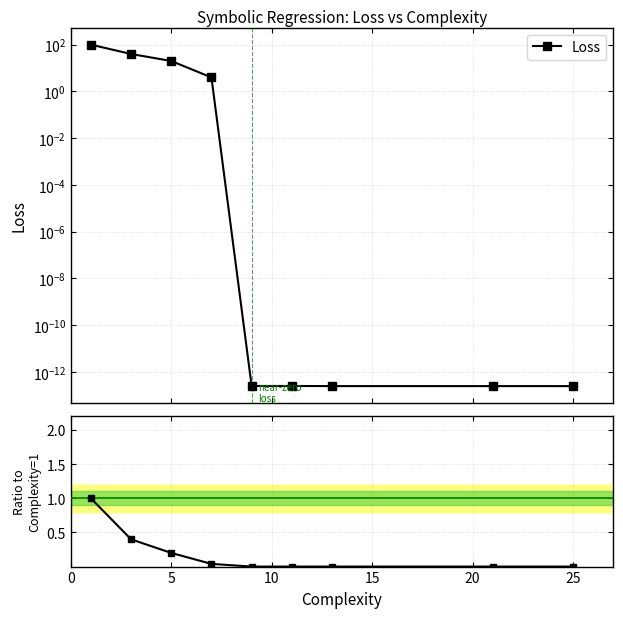

Rank the series at 0 from lowest to highest value.

Ratio to first, Loss